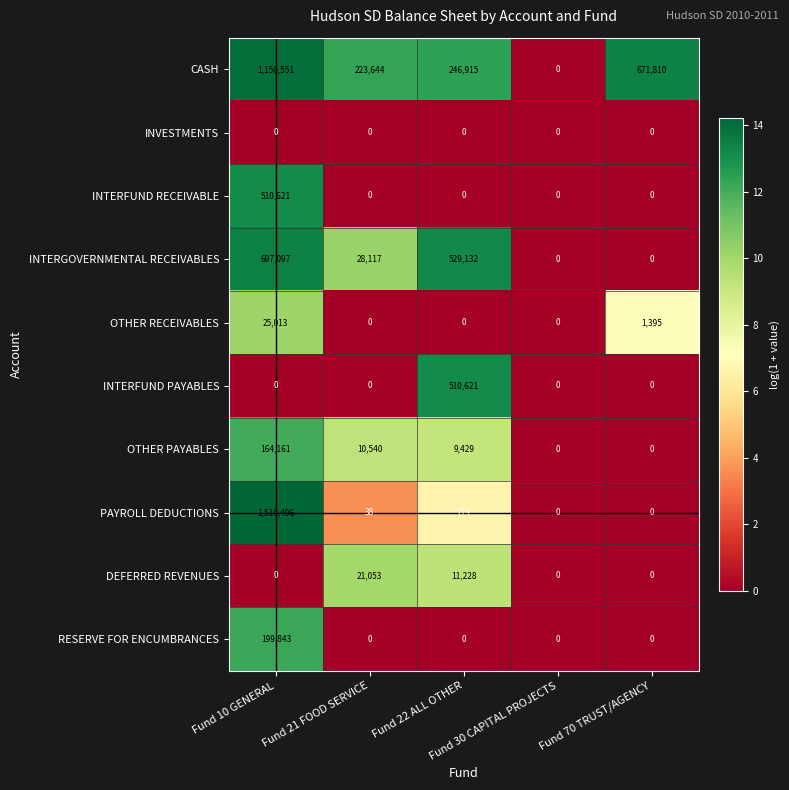

How many series are shown in this chart?

10